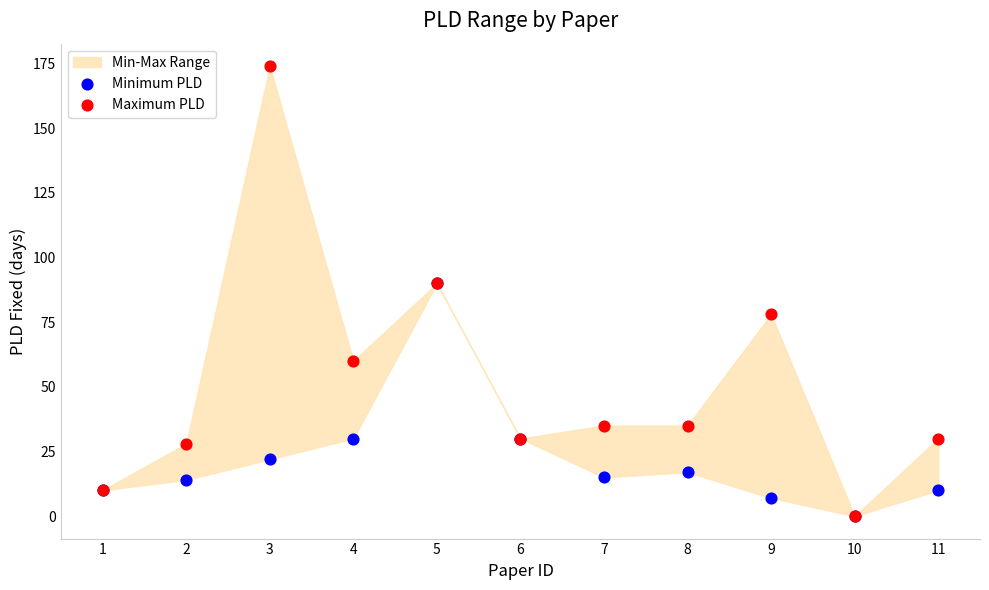

Which series reaches the minimum Y coordinate?

Minimum PLD